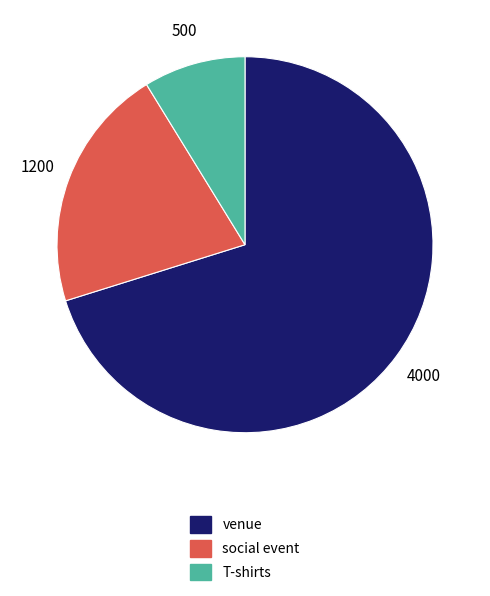

Do T-shirts and venue together represent more than half of the pie?

Yes